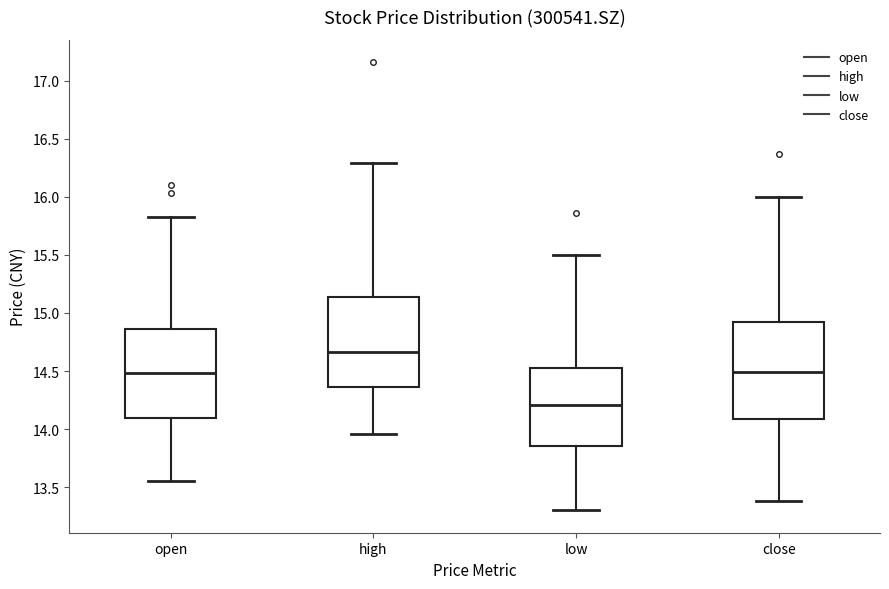

Reading left to right, read every box against the y-axis: the position of its median line, the range the box covers, and the ends of its whiskers. The values are not printed on the chart, so give them approximately, as read against the axis.

open: median 14.50, box 14.10 to 14.85, whiskers 13.55 to 15.85
high: median 14.65, box 14.35 to 15.15, whiskers 13.95 to 16.30
low: median 14.20, box 13.85 to 14.50, whiskers 13.30 to 15.50
close: median 14.50, box 14.10 to 14.90, whiskers 13.40 to 16.00